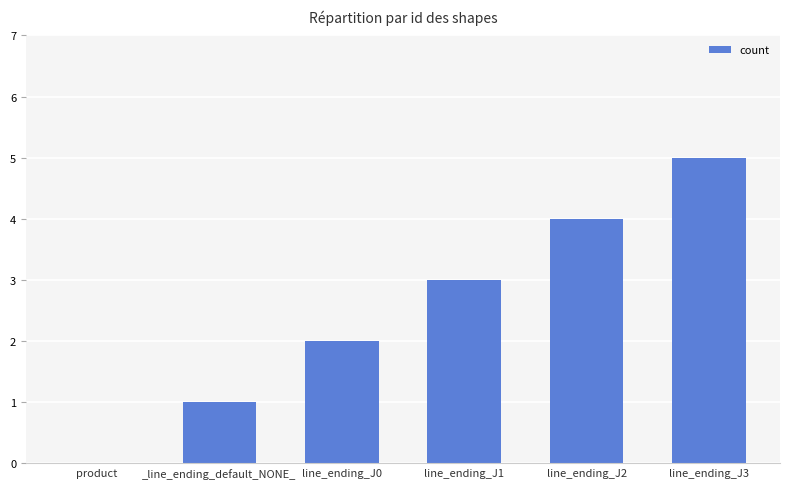

True or false: the data shows 0 at _line_ending_default_NONE_.

False